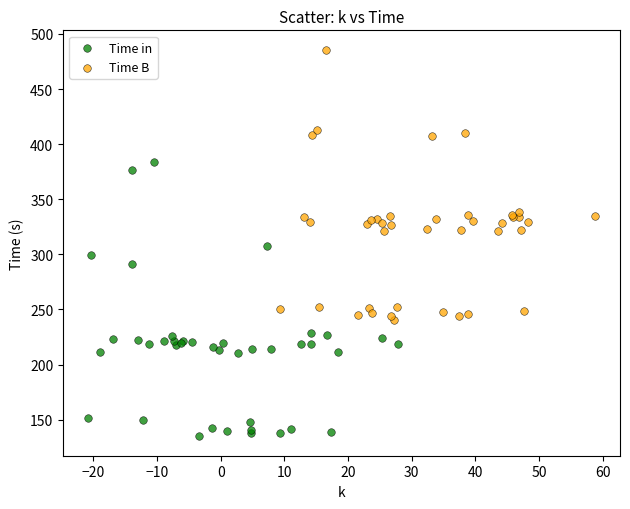

Which series reaches the minimum Y coordinate?

Time in